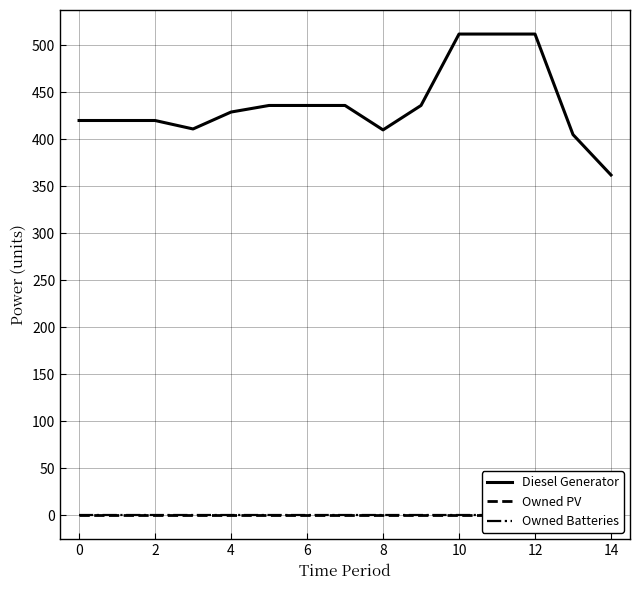

What is the maximum value for Diesel Generator?

512